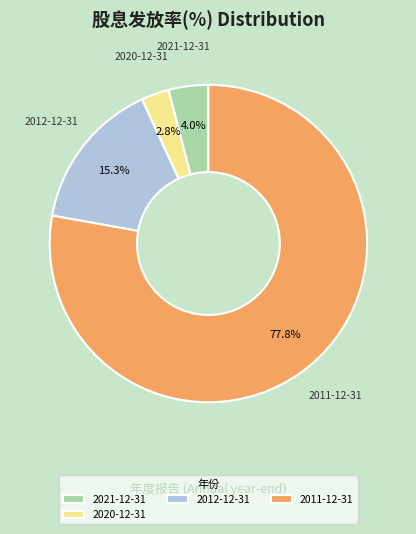

How many slices are in this pie chart?

4